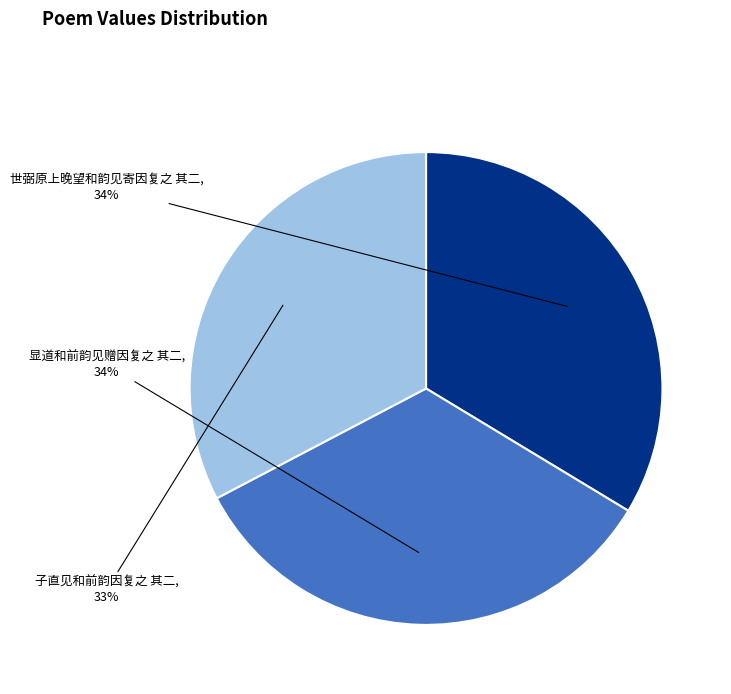

To the nearest percent, what is the average slice percentage?

33%